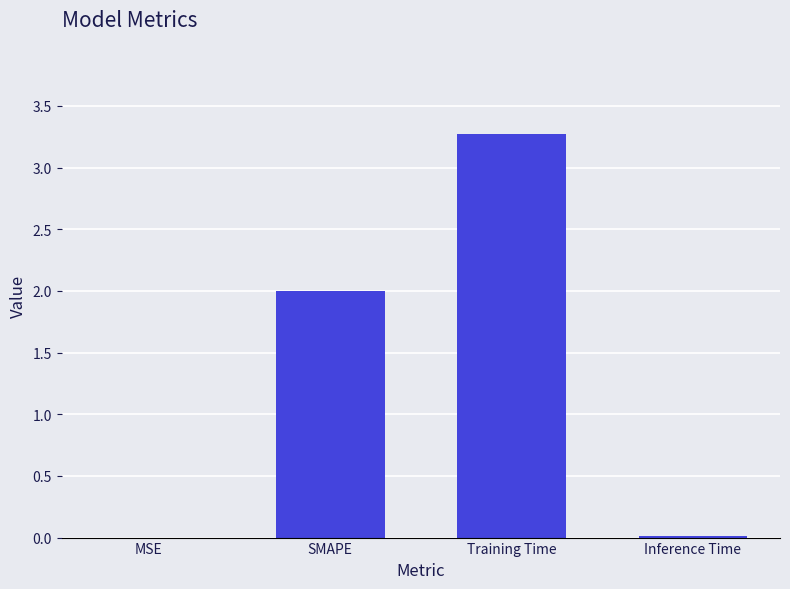

The value at Inference Time is 0.0. True or false?

True